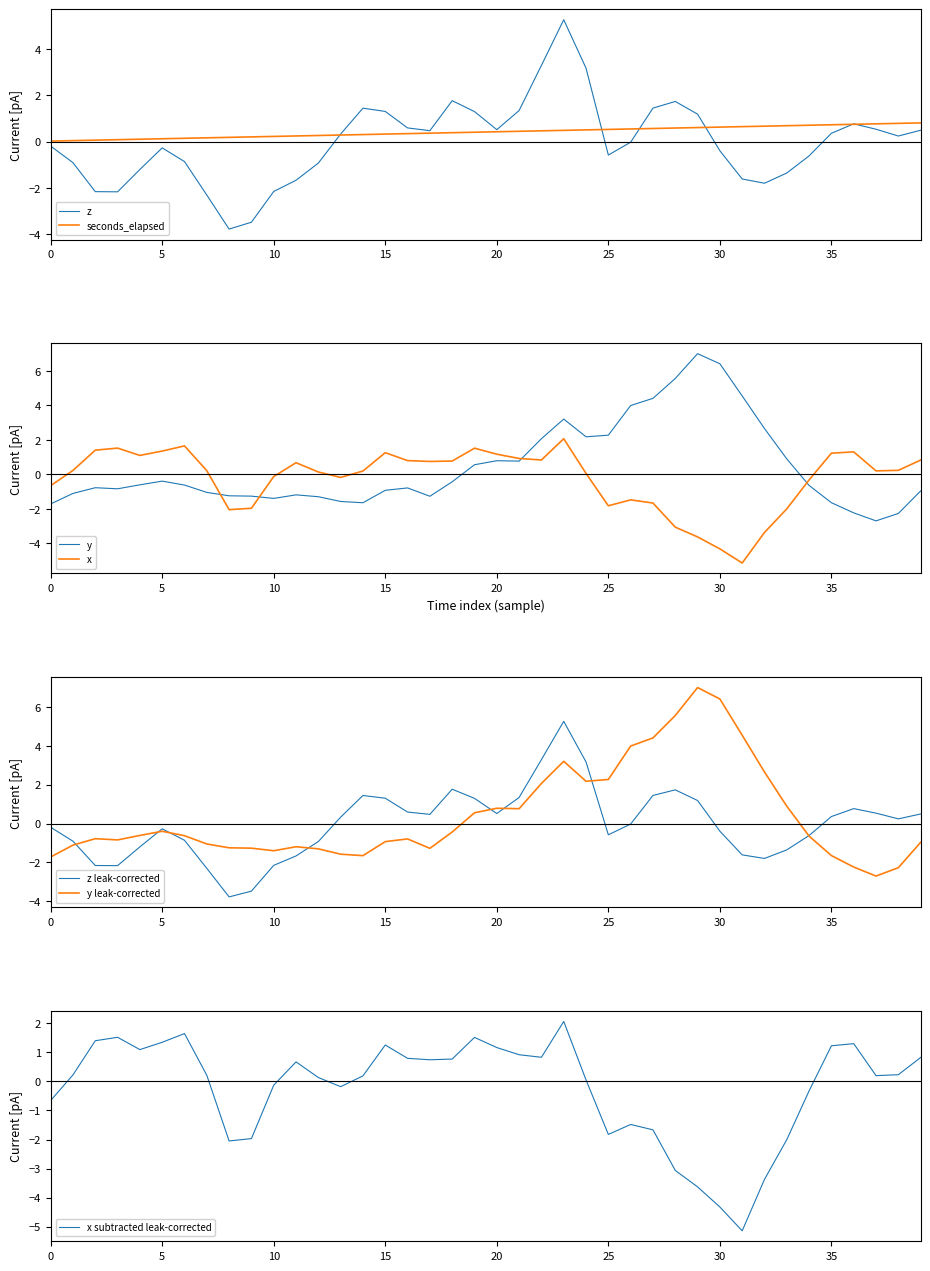

In y, how many points are higher than both neighbors (excluding endpoints)?

7